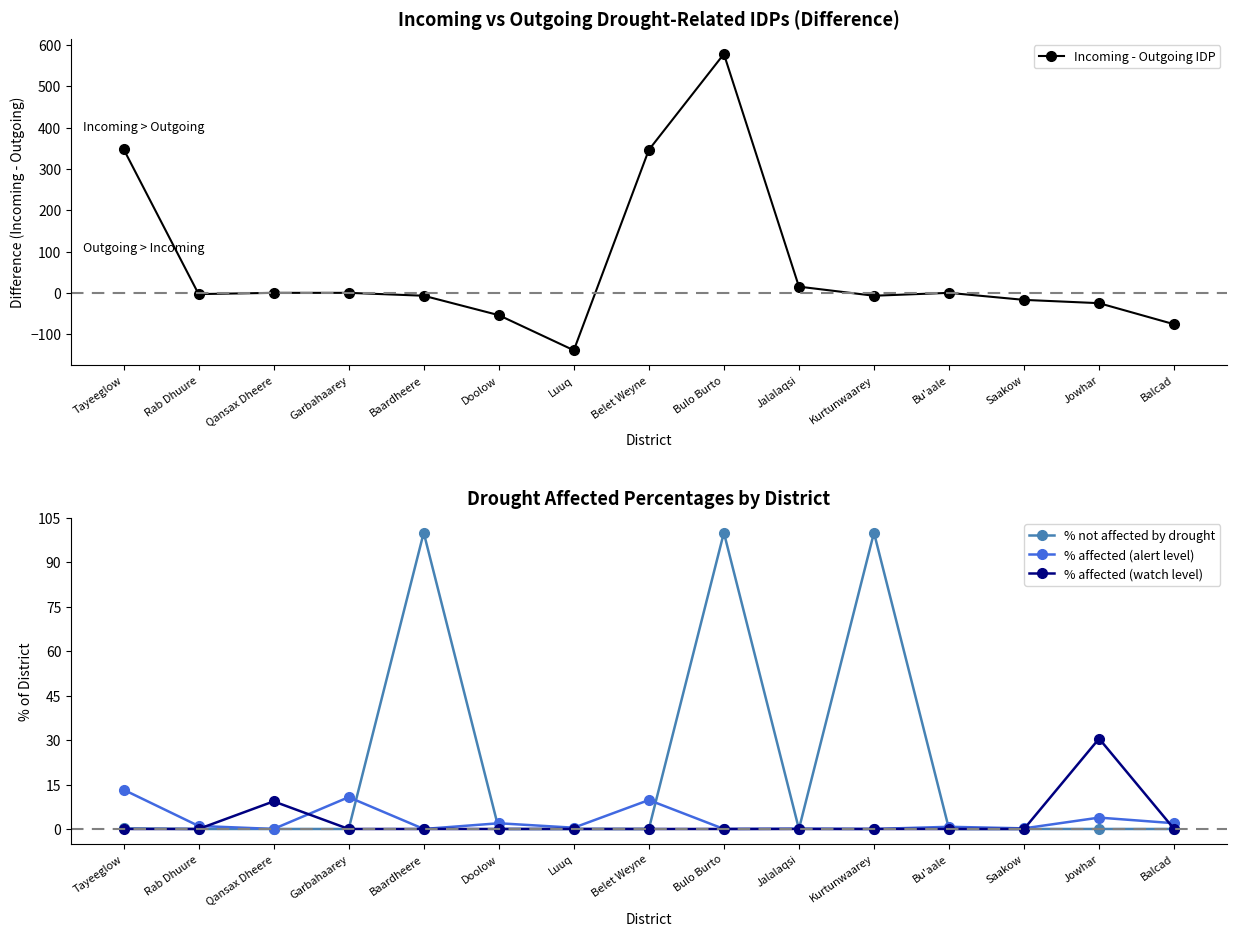

True or false: % affected (watch level) has more than 1 points higher than both neighbors.

True